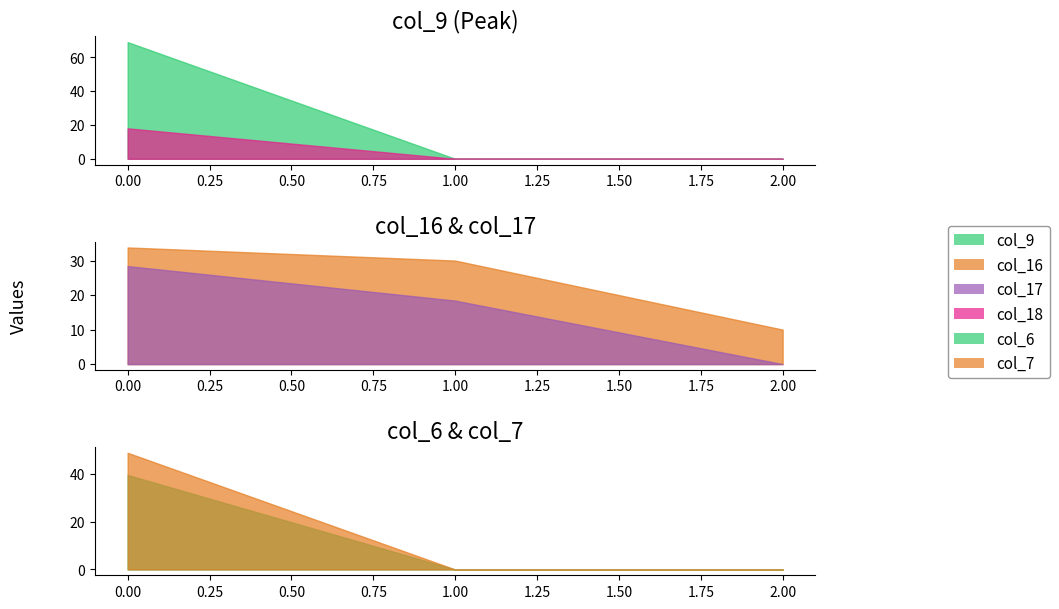

What is the total value across all series at 1?

48.4